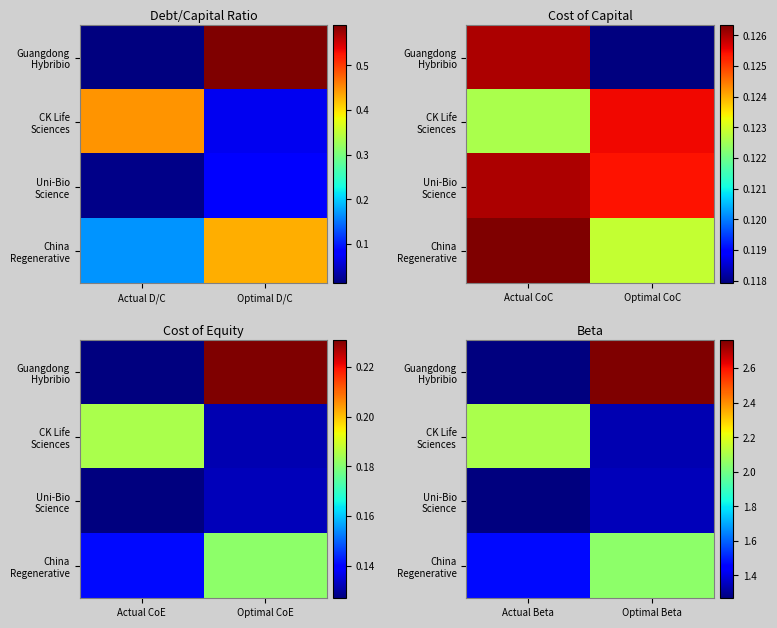

What is the average value of the CK Life Sciences series?

1.7